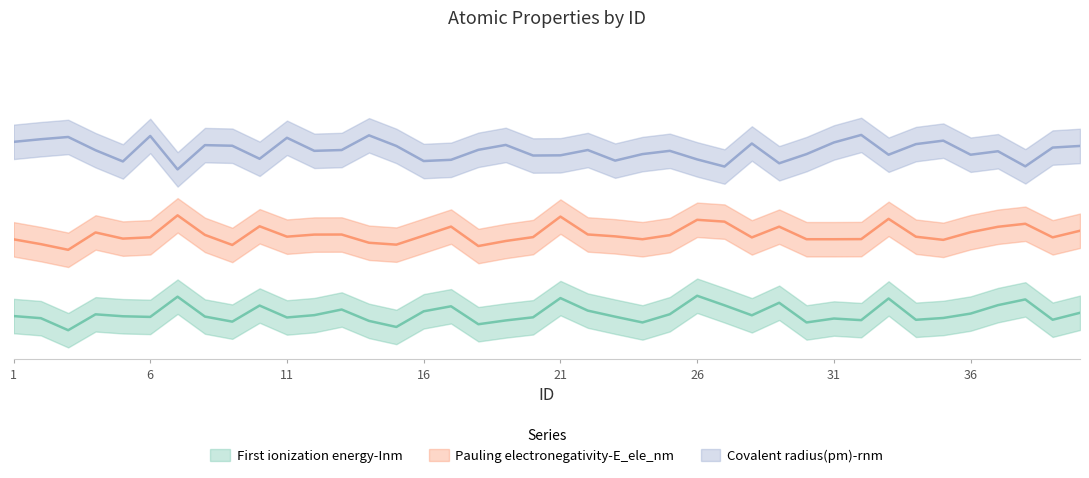

Reading left to right, list all the values displayed in this chart.

First ionization energy-Inm: 1=0.1	2=0.1	3=0.1	4=0.1	5=0.1	6=0.1	7=0.2	8=0.1	9=0.1	10=0.2	11=0.1	12=0.1	13=0.2	14=0.1	15=0.1	16=0.2	17=0.2	18=0.1	19=0.1	20=0.1	21=0.2	22=0.2	23=0.1	24=0.1	25=0.1	26=0.2	27=0.2	28=0.1	29=0.2	30=0.1	31=0.1	32=0.1	33=0.2	34=0.1	35=0.1	36=0.1	37=0.2	38=0.2	39=0.1	40=0.2
Pauling electronegativity-E_ele_nm: 1=0.5	2=0.4	3=0.4	4=0.5	5=0.5	6=0.5	7=0.6	8=0.5	9=0.4	10=0.5	11=0.5	12=0.5	13=0.5	14=0.5	15=0.4	16=0.5	17=0.5	18=0.4	19=0.5	20=0.5	21=0.6	22=0.5	23=0.5	24=0.5	25=0.5	26=0.6	27=0.5	28=0.5	29=0.5	30=0.5	31=0.5	32=0.5	33=0.6	34=0.5	35=0.5	36=0.5	37=0.5	38=0.5	39=0.5	40=0.5
Covalent radius(pm)-rnm: 1=0.9	2=0.9	3=0.9	4=0.9	5=0.8	6=0.9	7=0.8	8=0.9	9=0.9	10=0.8	11=0.9	12=0.9	13=0.9	14=0.9	15=0.9	16=0.8	17=0.8	18=0.9	19=0.9	20=0.8	21=0.8	22=0.9	23=0.8	24=0.8	25=0.9	26=0.8	27=0.8	28=0.9	29=0.8	30=0.8	31=0.9	32=0.9	33=0.8	34=0.9	35=0.9	36=0.8	37=0.9	38=0.8	39=0.9	40=0.9